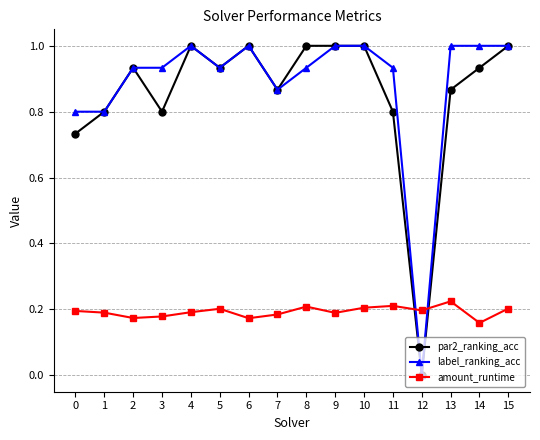

At 0, list the series in order from largest to smallest.

label_ranking_acc, par2_ranking_acc, amount_runtime